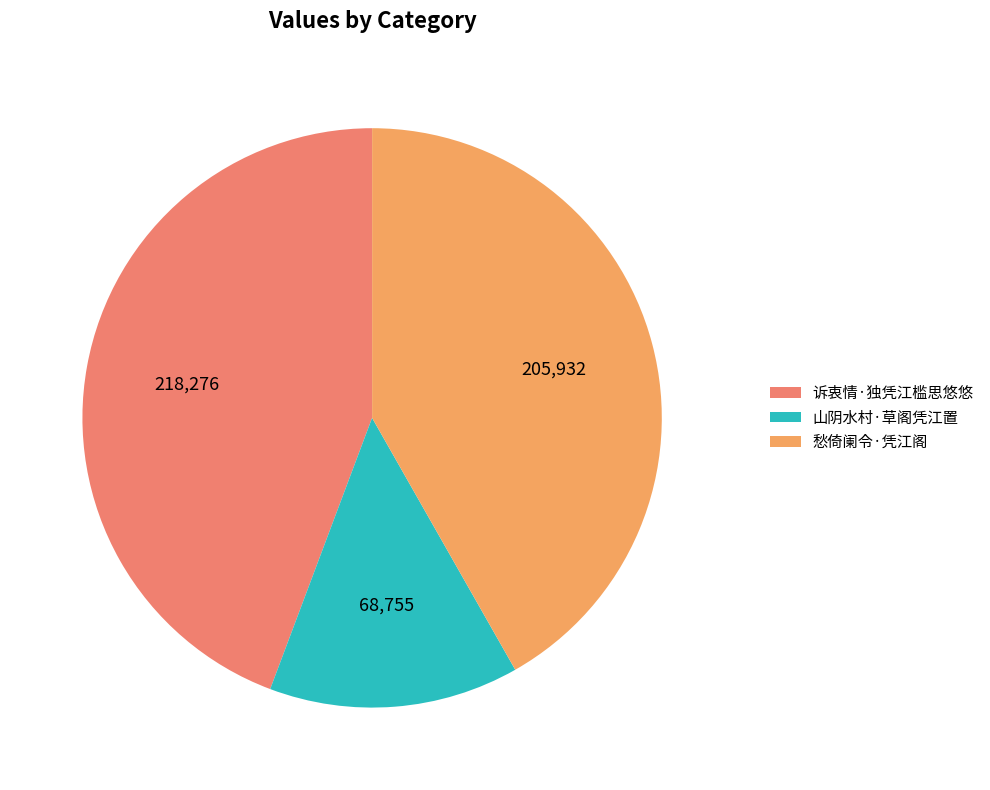

To the nearest percent, what is the difference between the largest and smallest slice percentages?

30%